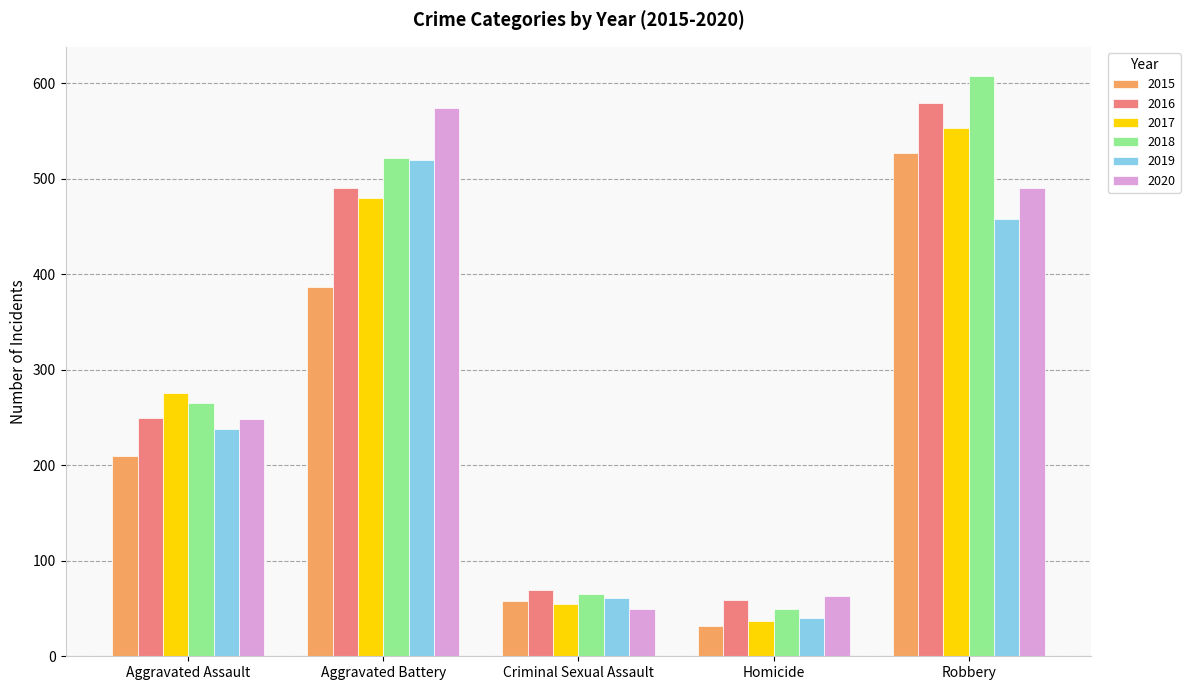

What is the maximum value for 2016?

579